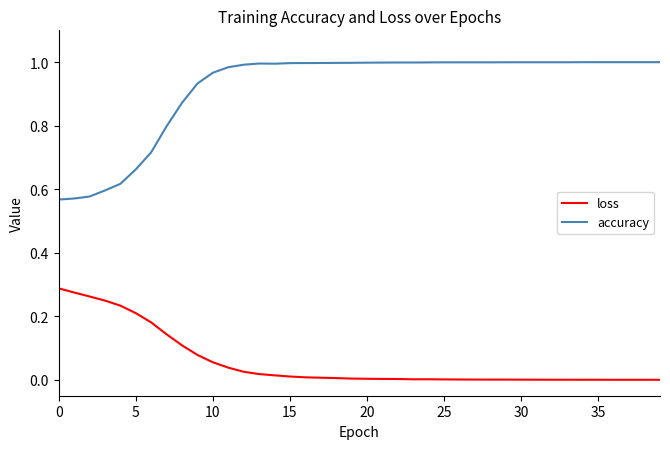

True or false: accuracy and loss intersect in this chart.

False